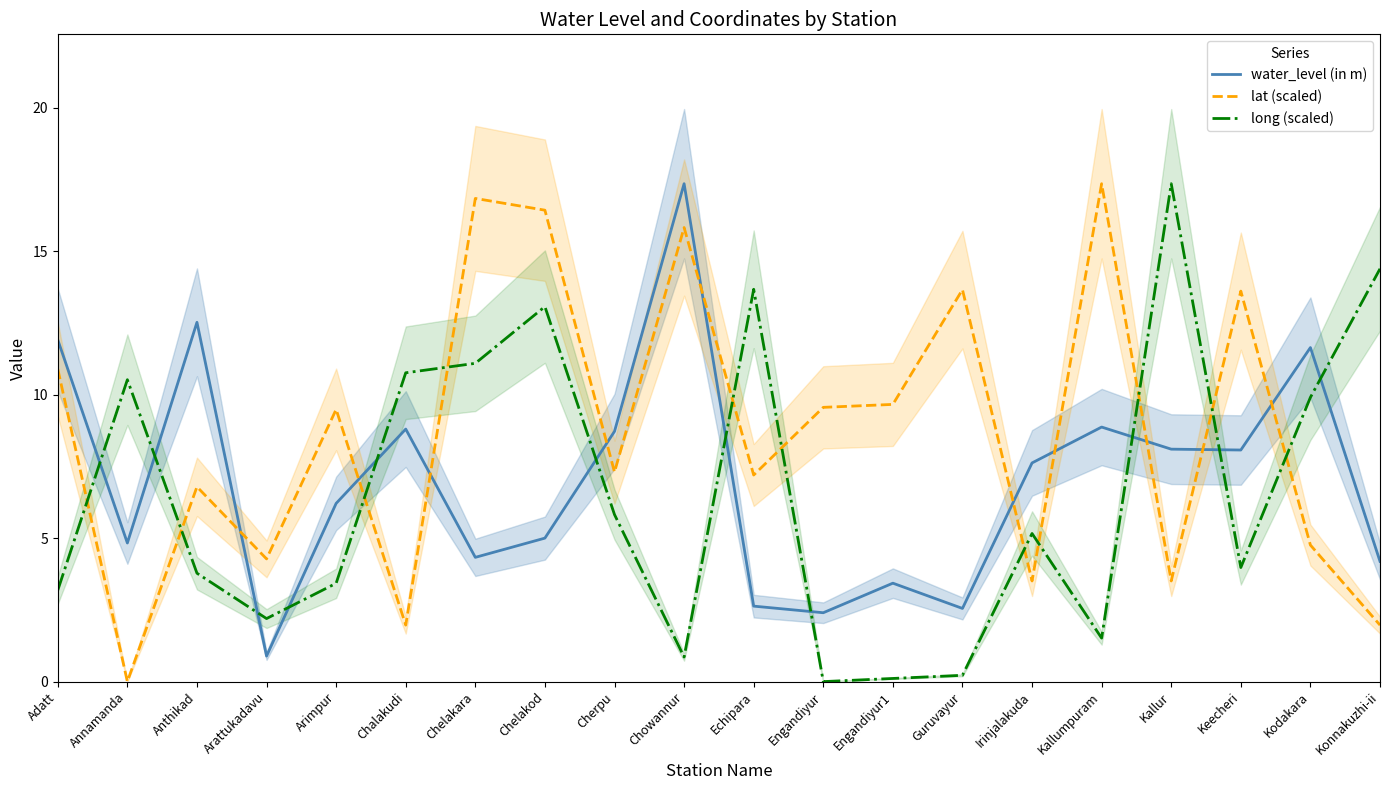

What is the maximum value shown in the chart?

17.4